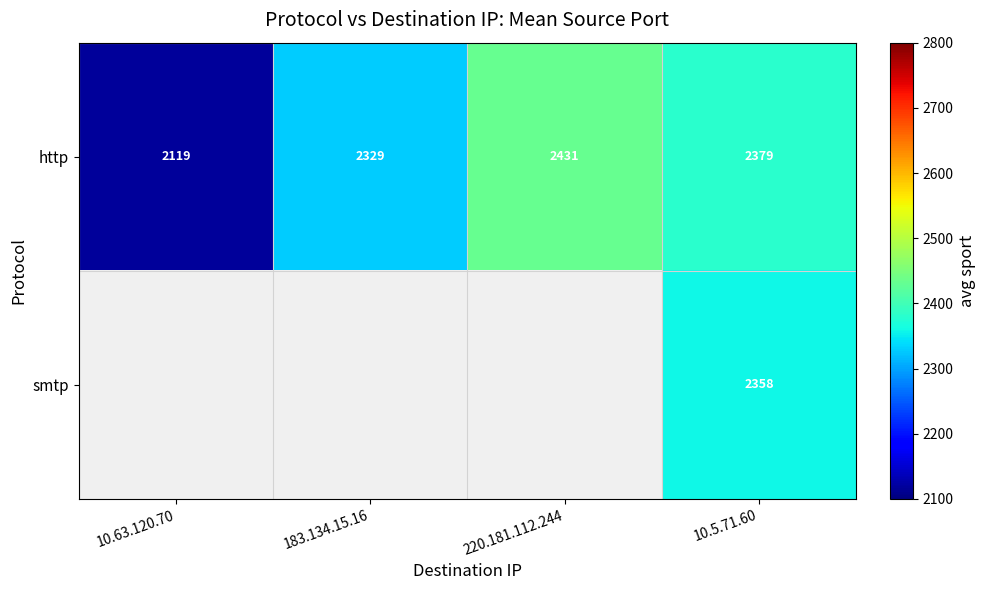

What is the total value across all series at 10.5.71.60?

4737